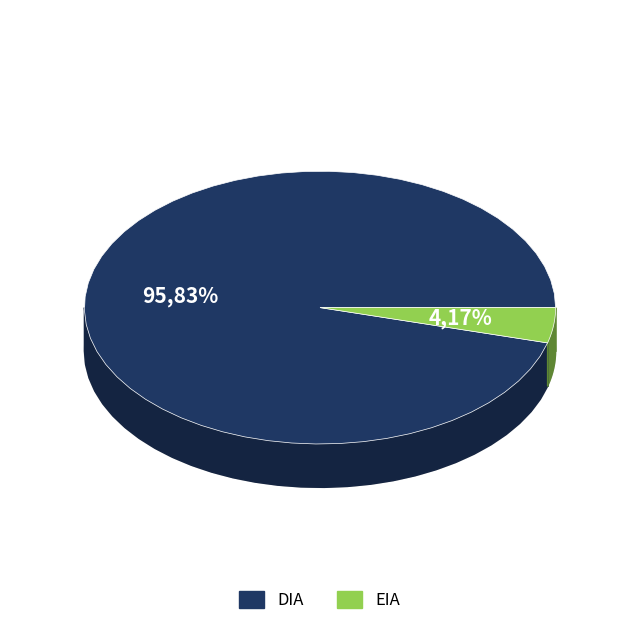

Which slice represents more than half of the pie?

DIA